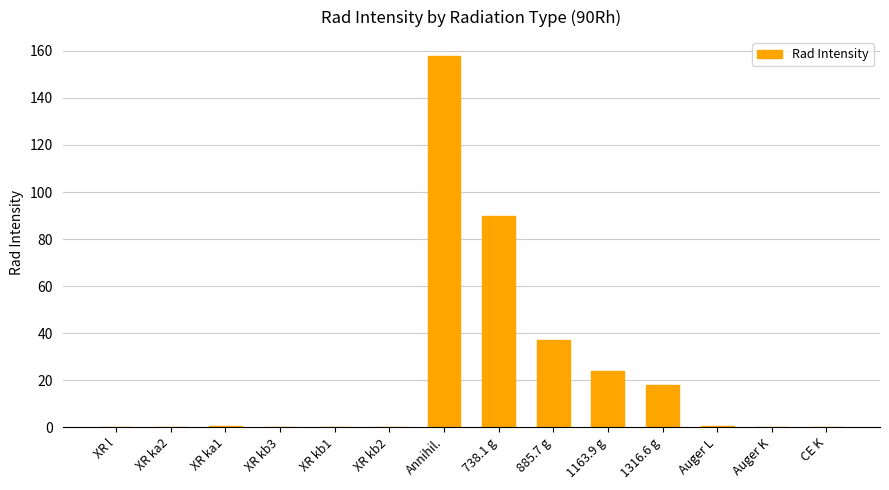

Between XR kb1 and 1163.9 g, which is larger?

1163.9 g